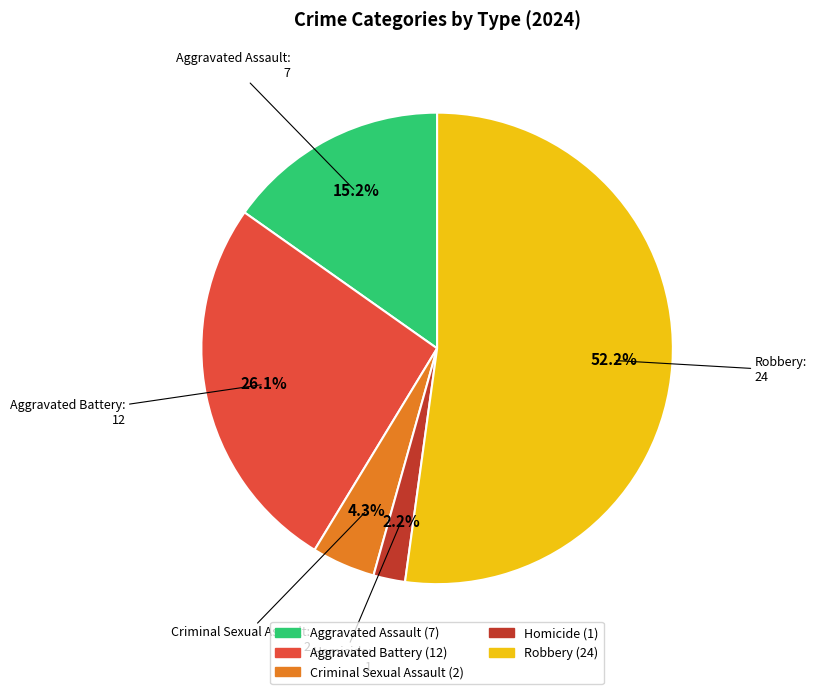

To the nearest percent, what is the average slice percentage?

20%